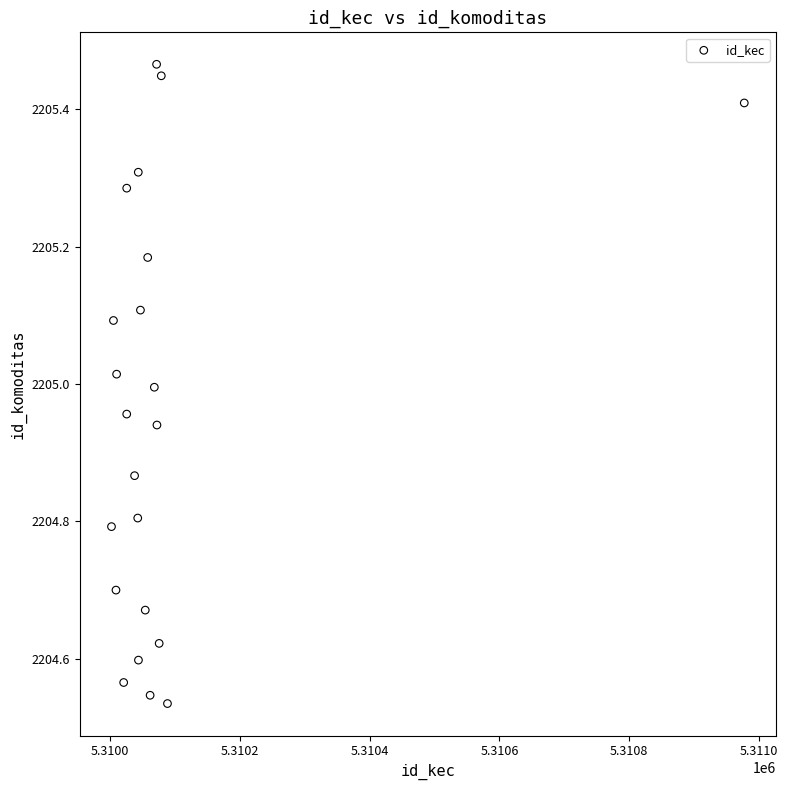

What is the range of Y values (max minus min)?

0.9